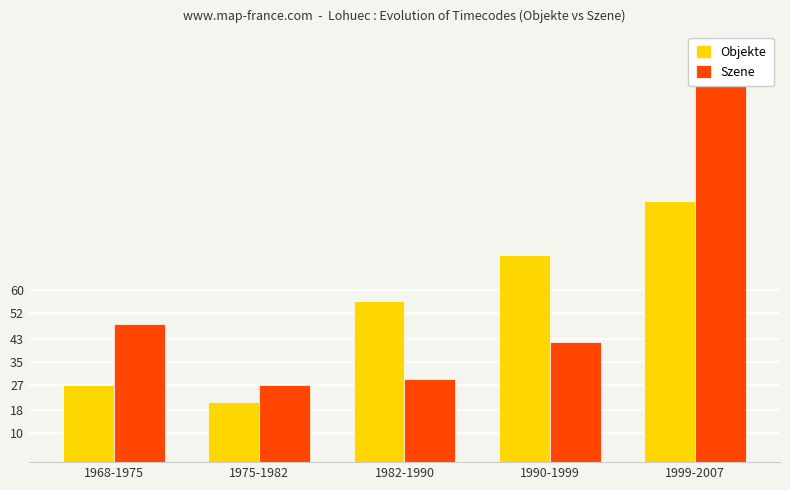

Which has a higher value, 1982-1990 or 1999-2007?

1999-2007